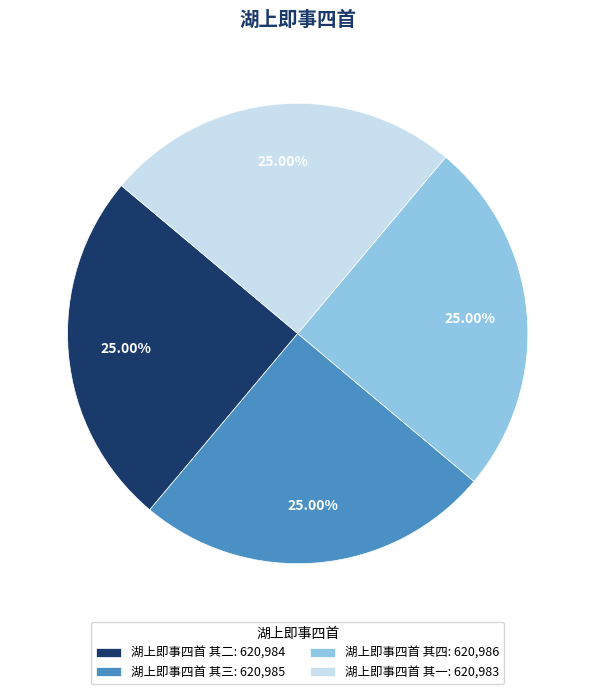

Does 湖上即事四首 其一 account for over 50% of the chart?

No